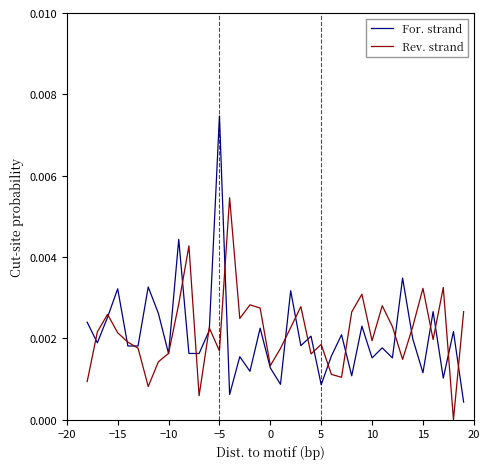

Which series has the largest range (max minus min)?

For. strand